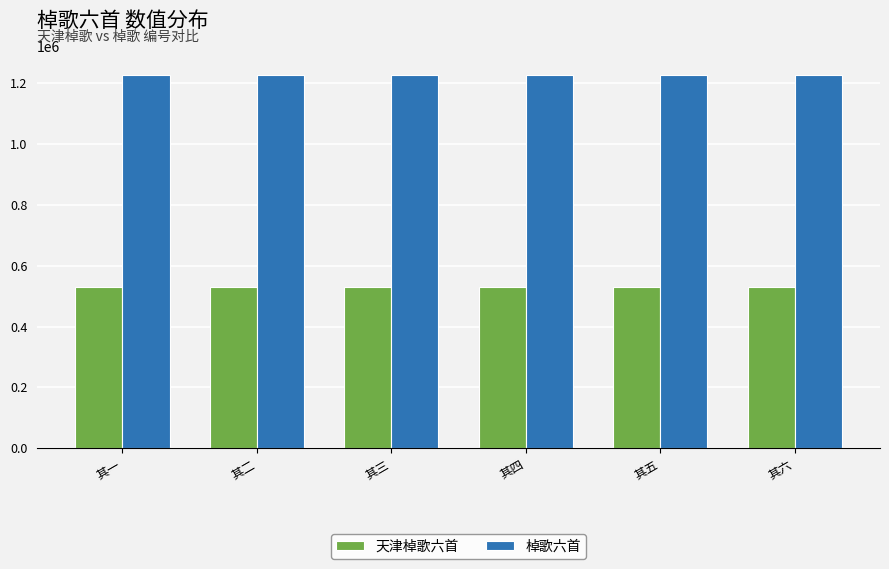

How many data points in 棹歌六首 are less than 1227714?

3